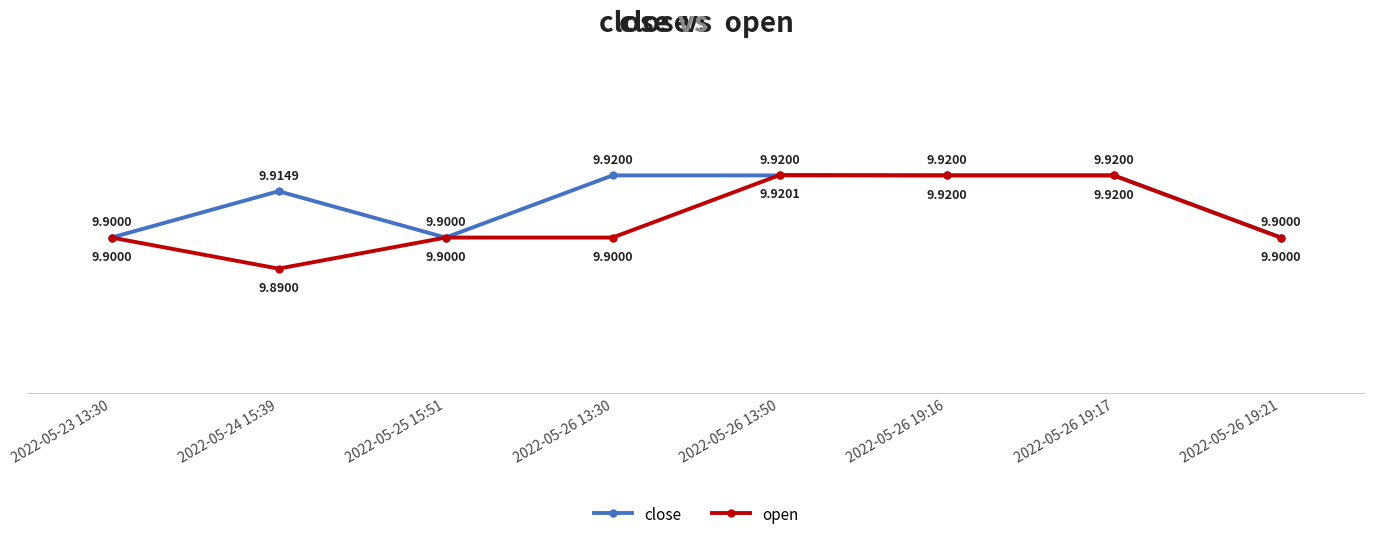

What value does the open series have at 2022-05-24 15:39?

9.9